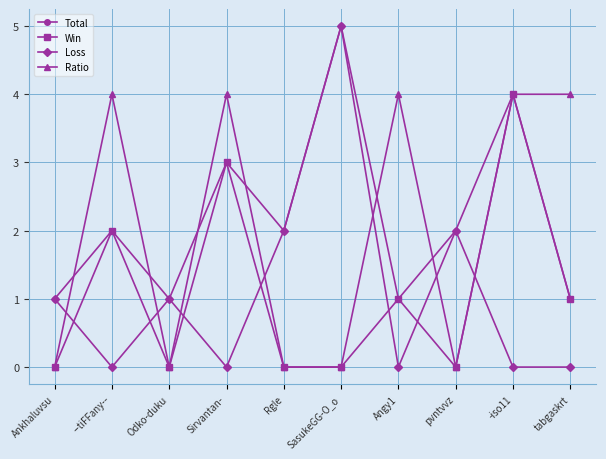

Reading right to left, transcribe all the data shown in this chart.

Total: 1	4	2	1	5	2	3	1	2	1
Win: 1	4	0	1	0	0	3	0	2	0
Loss: 0	0	2	0	5	2	0	1	0	1
Ratio: 4	4	0	4	0	0	4	0	4	0